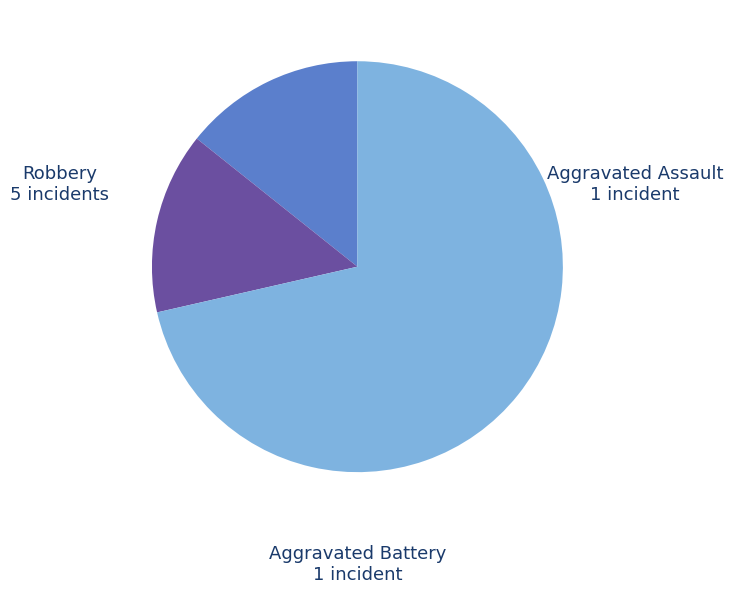

Is Aggravated Battery the majority of the pie?

No